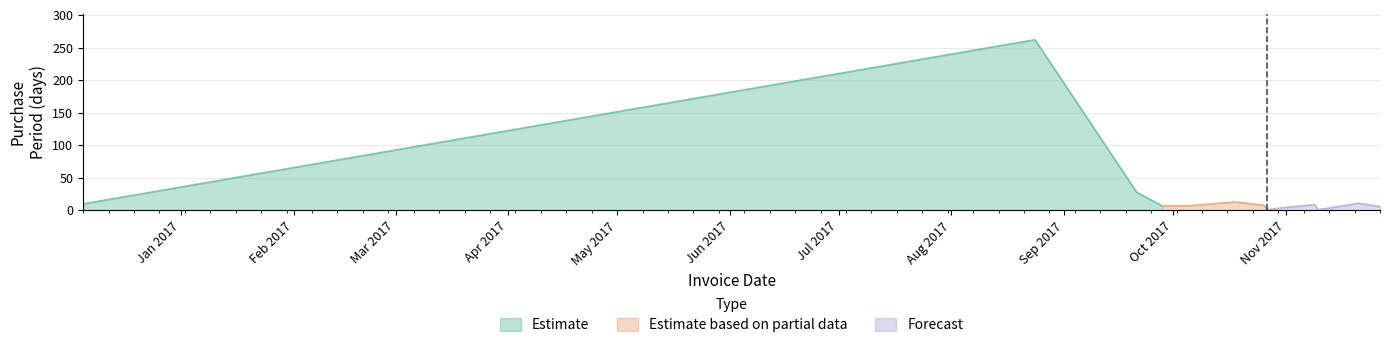

Between 2017-10-26 and 2017-10-18, which is larger?

2017-10-18